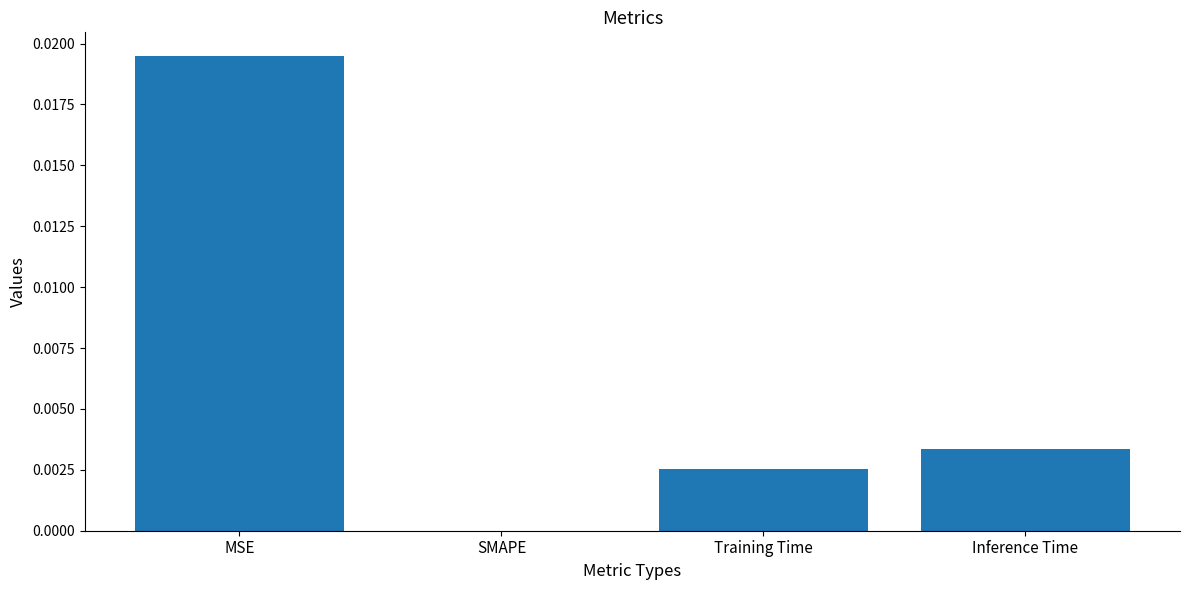

How many categories are shown in the chart?

4